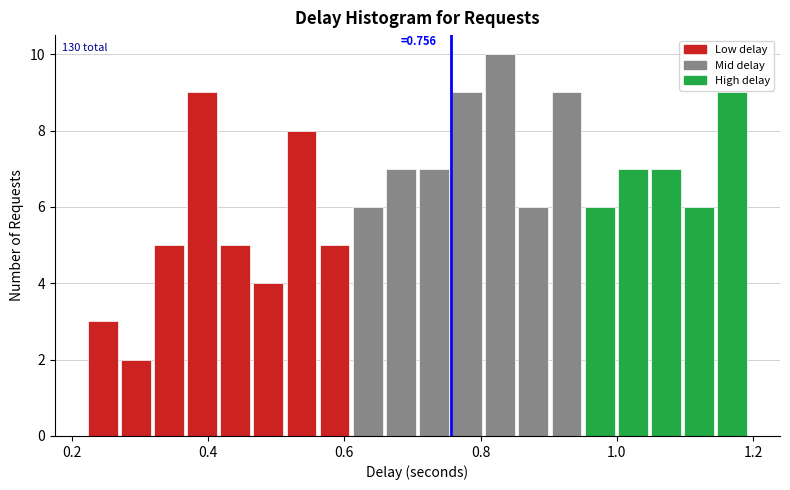

Read against the x-axis, roughly where is the centre of the tallest bar?

0.82